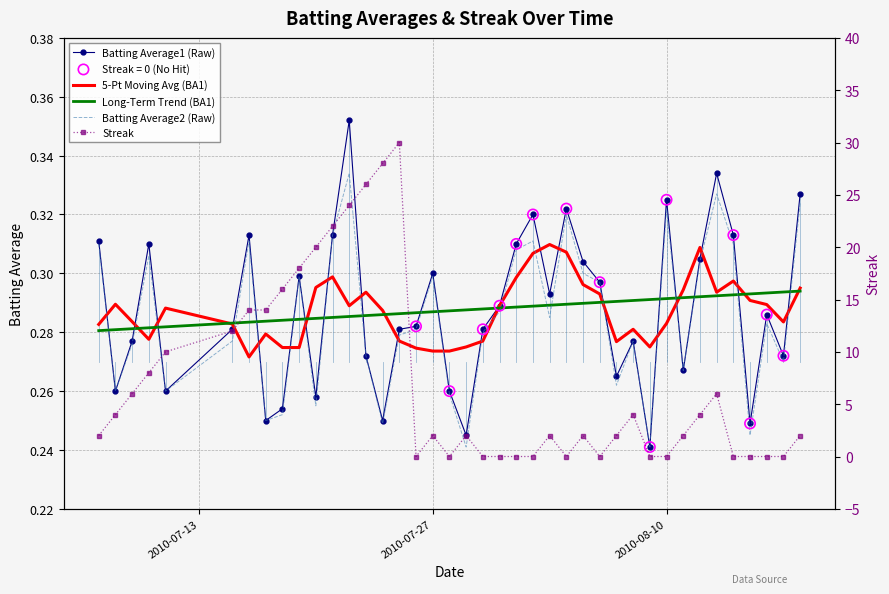

At how many categories does at least one series exceed 27?

2